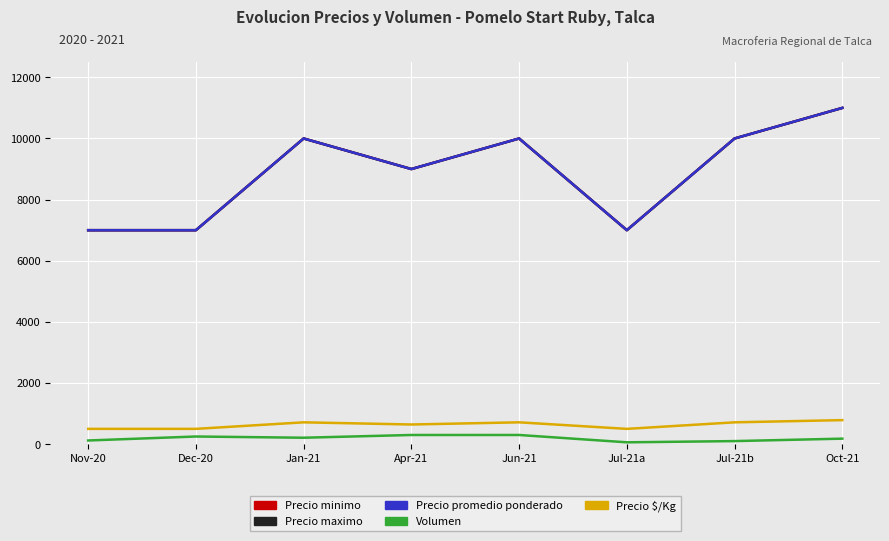

Is this an area chart (filled region under the line)?

No